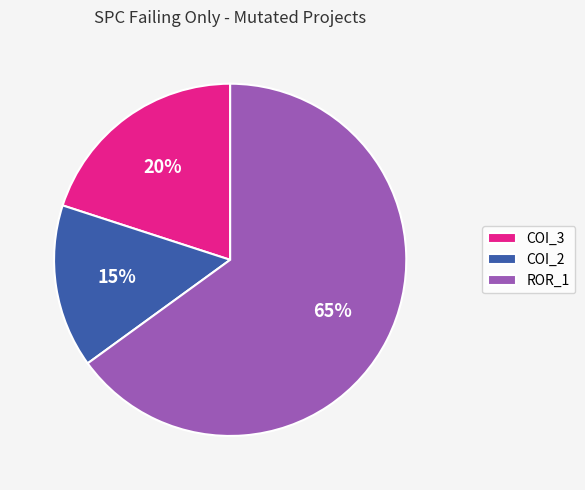

Does any single category account for the majority?

Yes